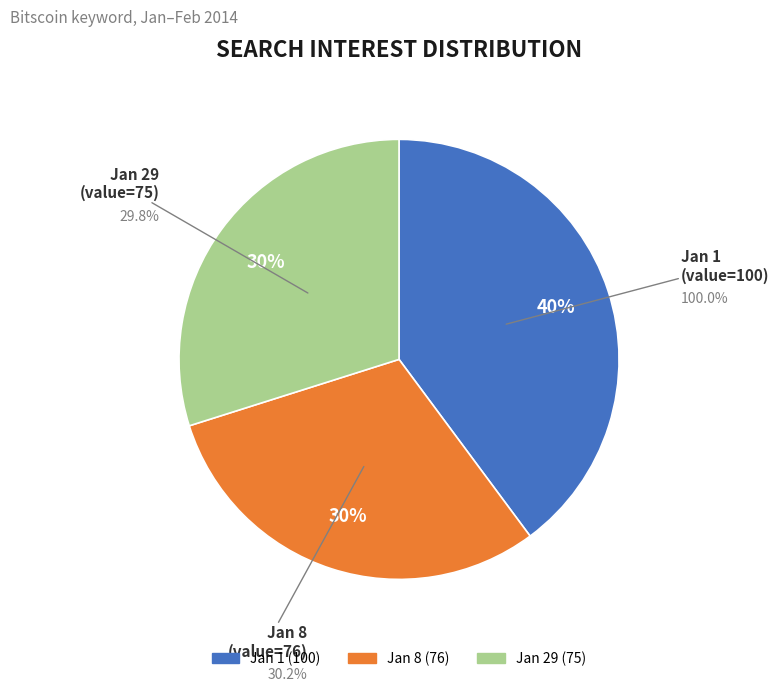

To the nearest percent, what portion does Bitscoin 2014/01/29 represent?

30%